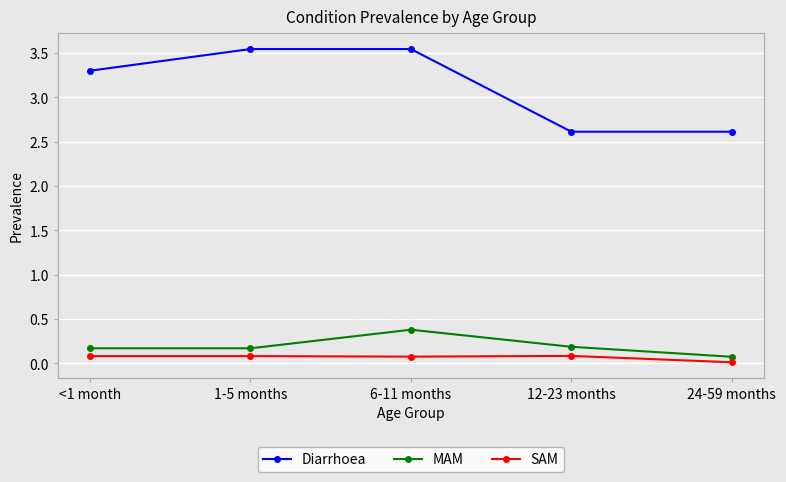

The MAM series shows 0.1 at 24-59 months. True or false?

True